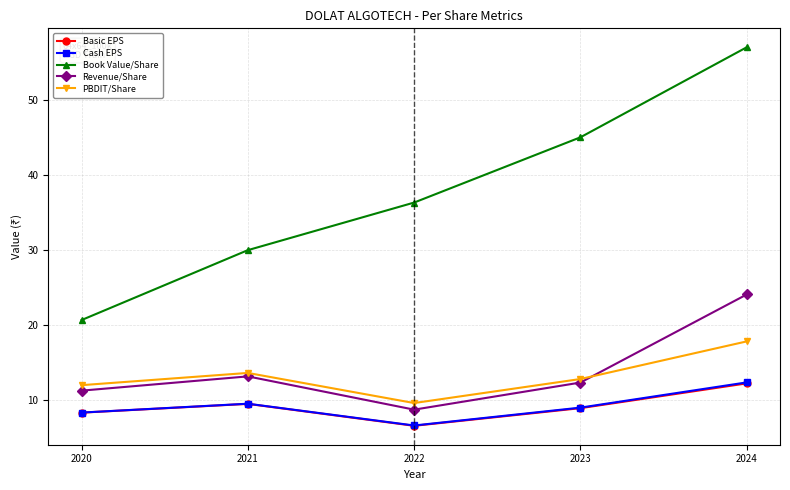

At which label does Cash EPS reach its peak?

2024